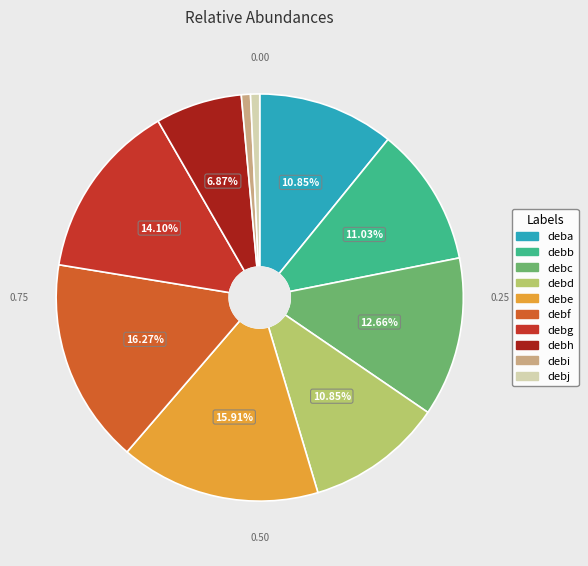

To the nearest percent, what percentage of the pie is debg?

14%